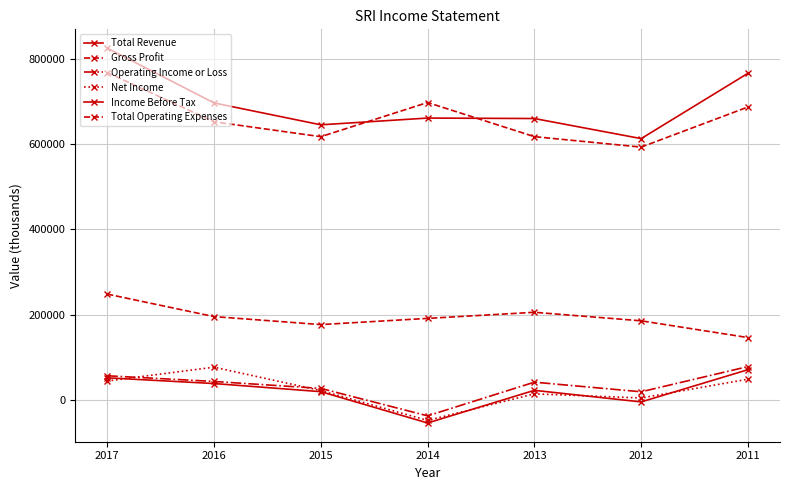

How many negative values does the Operating Income or Loss series have?

1